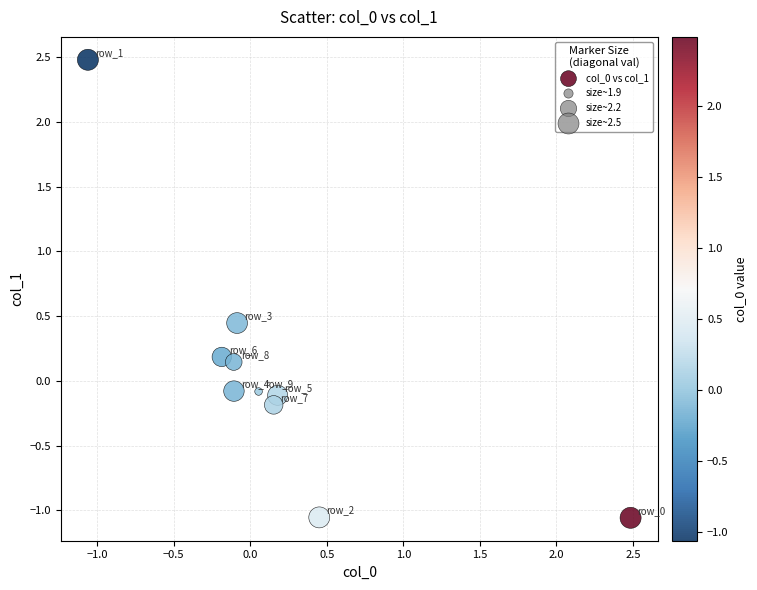

What is the range of Y values (max minus min)?

3.5